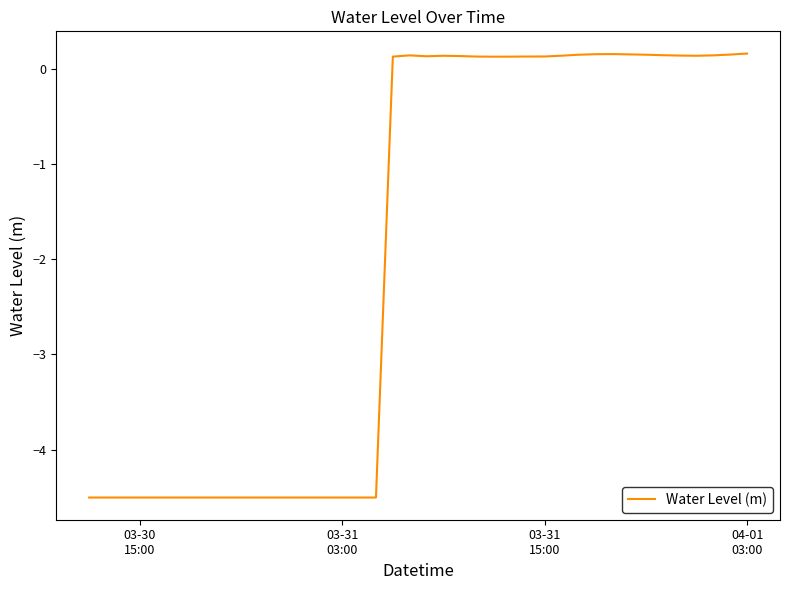

What is the difference between the maximum and minimum values?

4.7